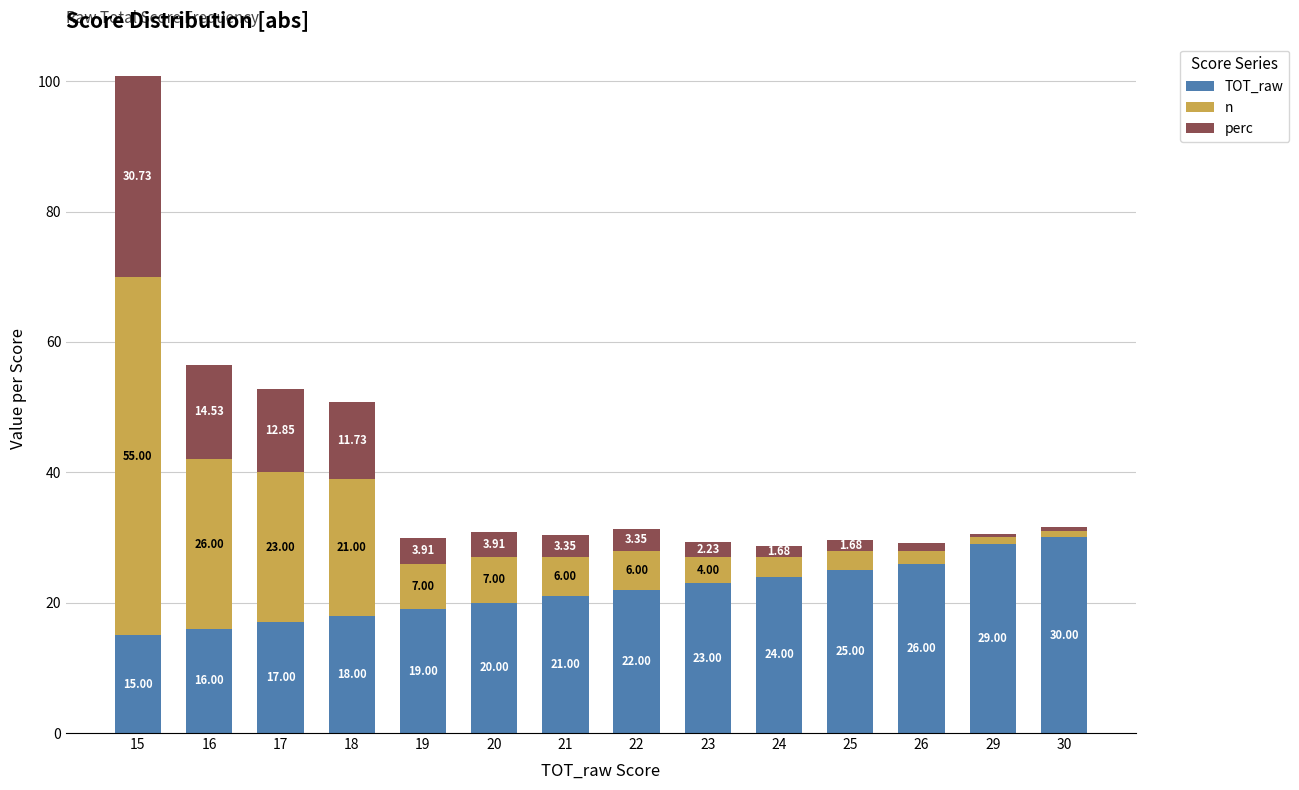

What is the sum of all TOT_raw values?

305.0